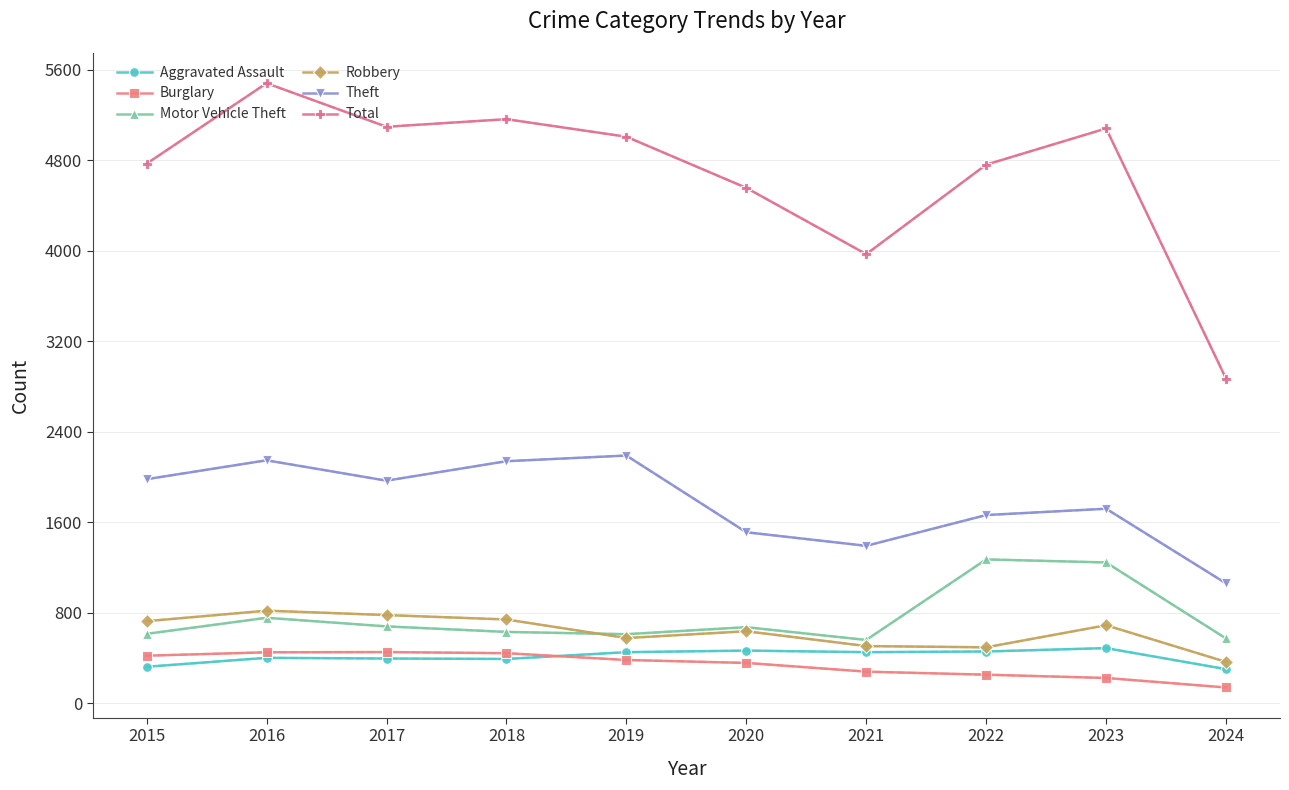

True or false: Theft and Motor Vehicle Theft cross at least once.

False